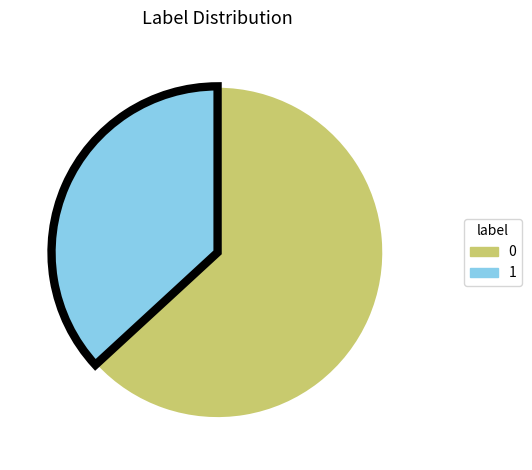

True or false: 0 accounts for 63% of the total.

True